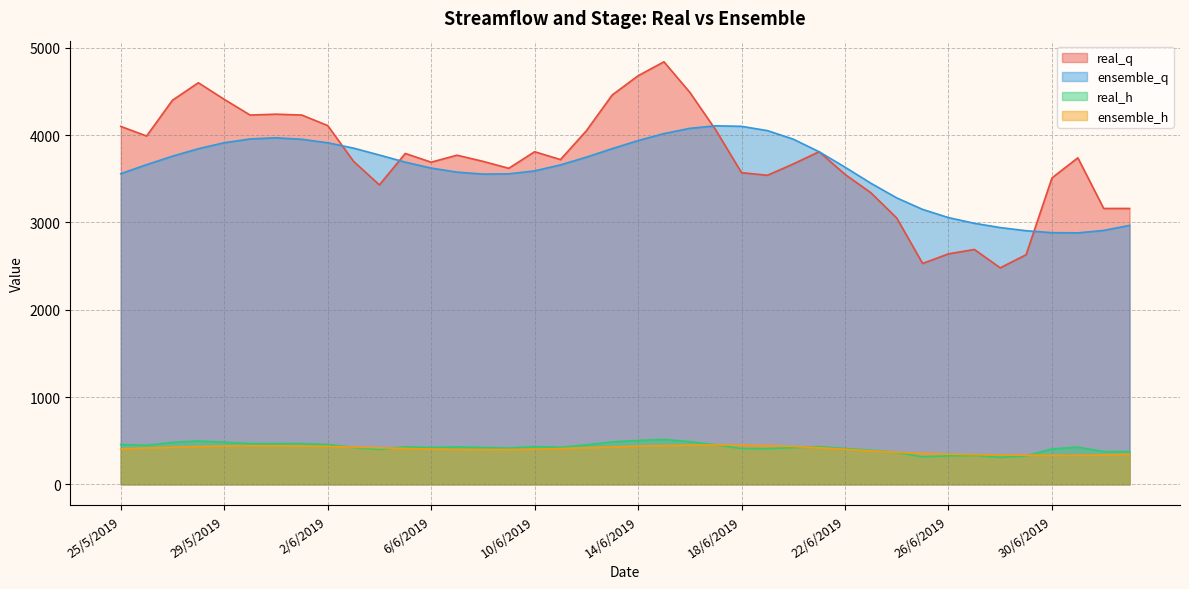

Which series has the largest total across all categories?

real_q